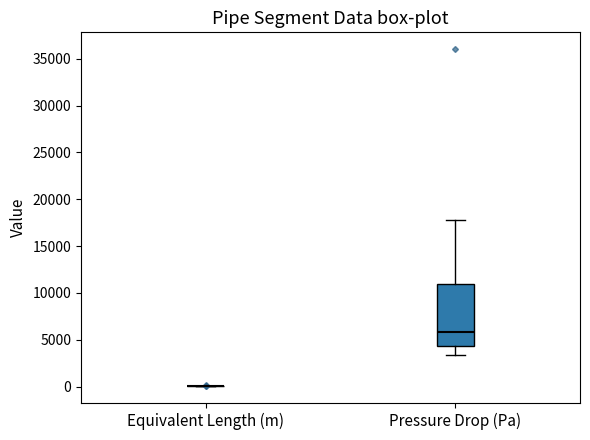

Comparing the boxes themselves (not the whiskers), which one is the tallest?

Pressure Drop (Pa)